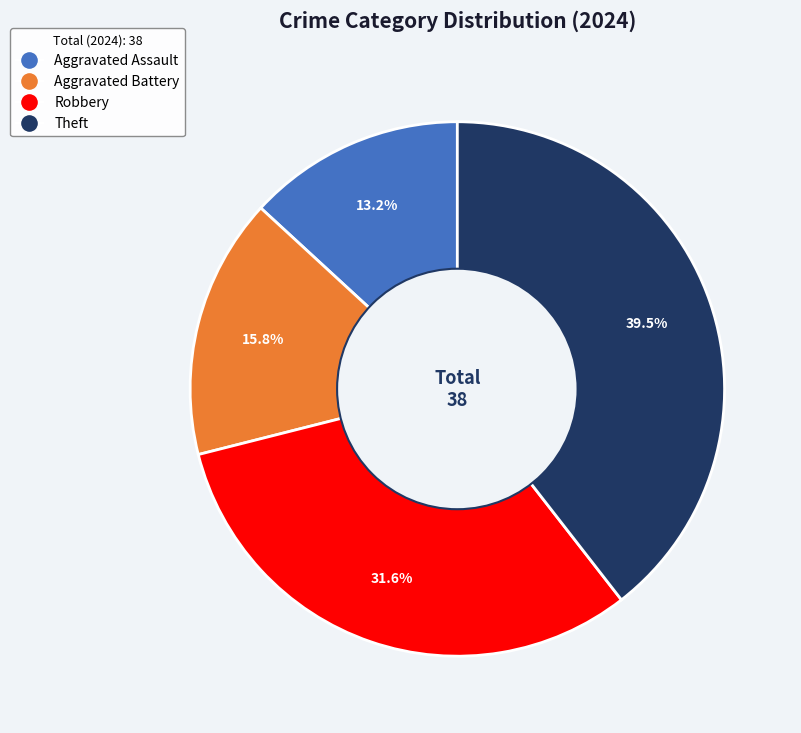

Does any single category account for the majority?

No